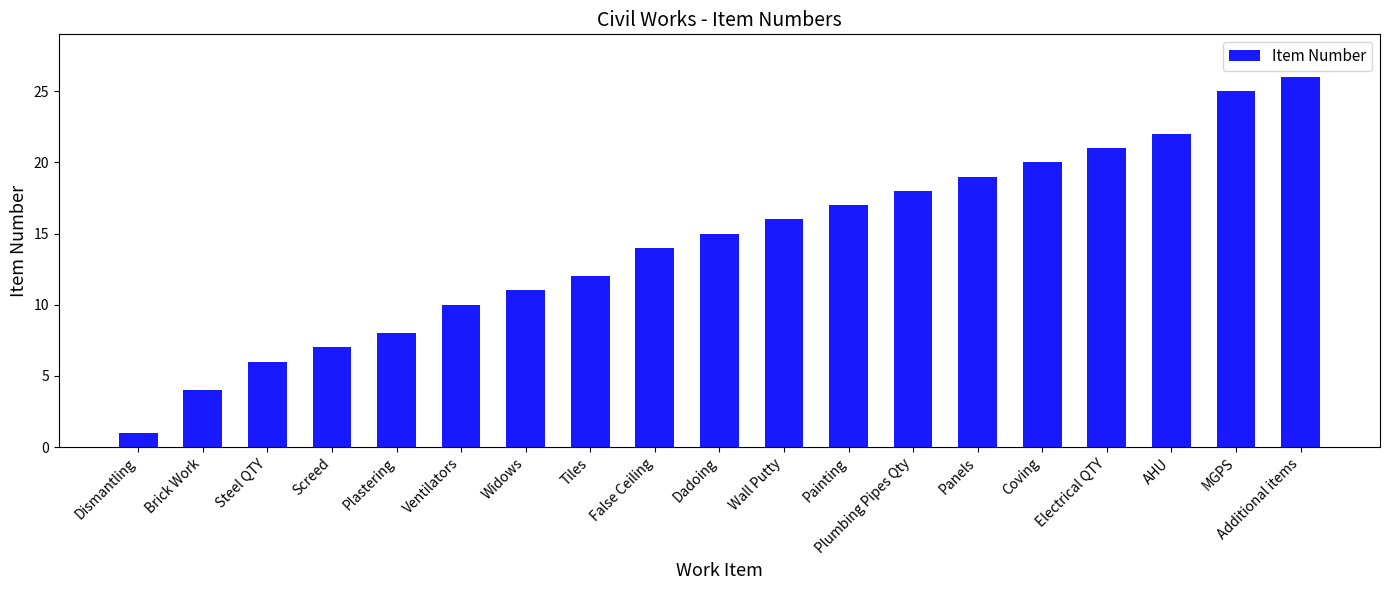

Reading right to left, list all the values displayed in this chart.

26	25	22	21	20	19	18	17	16	15	14	12	11	10	8	7	6	4	1